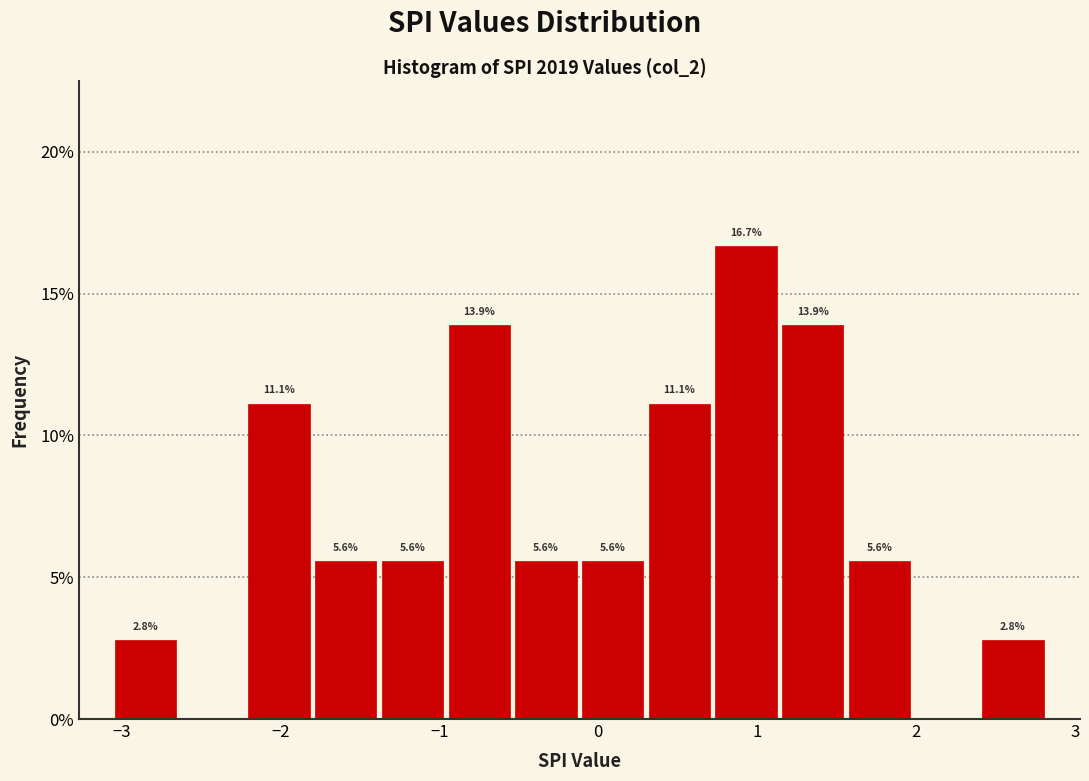

Over which range of the x-axis is the bar tallest?

0.7 to 1.1